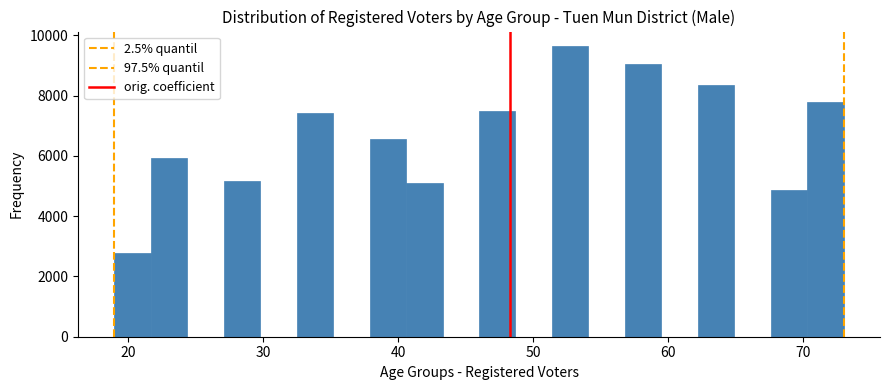

Around what value on the x-axis is the tallest bar? Give the approximate position of its centre, as read against the axis.

53